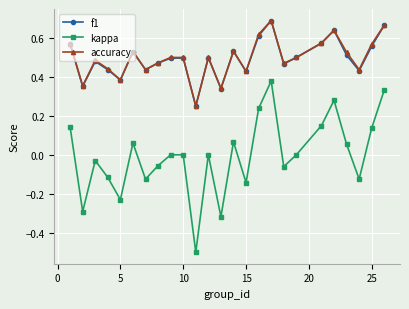

What is the minimum value for kappa?

-0.5